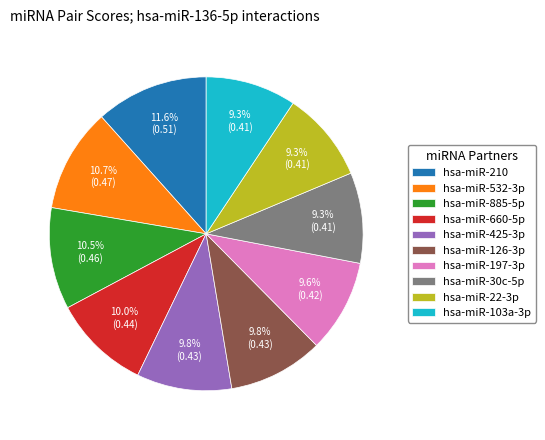

Which category has the biggest portion of the pie?

hsa-miR-210